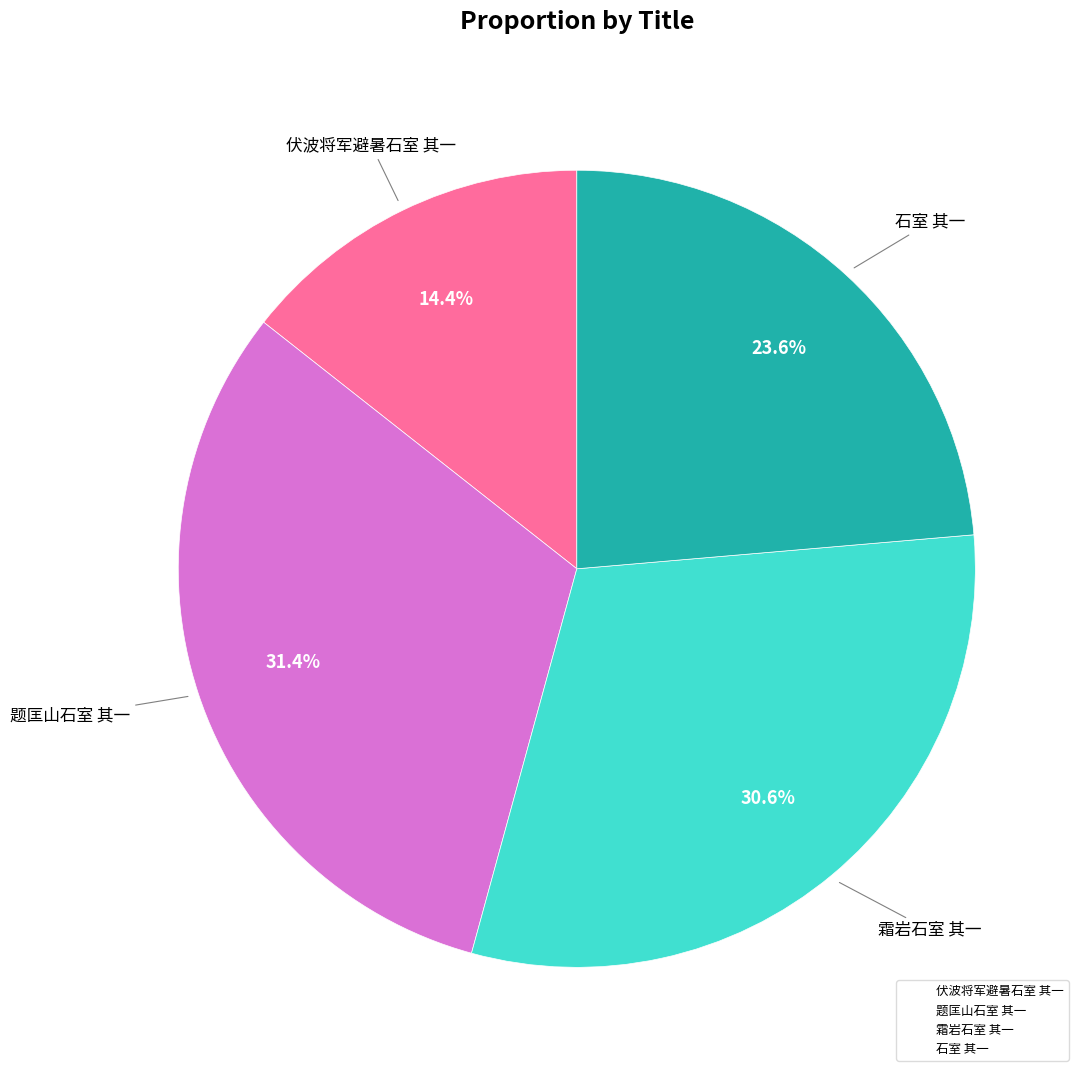

Combined, what portion of the pie is 伏波将军避暑石室 其一 and 霜岩石室 其一?

45.0%